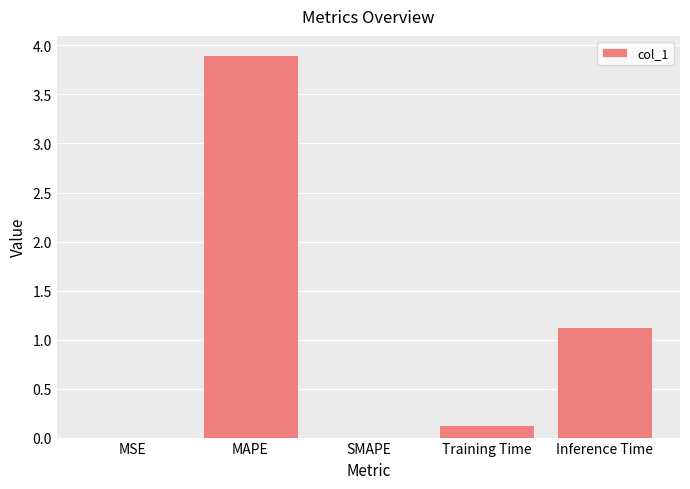

Between Inference Time and MAPE, which is larger?

MAPE